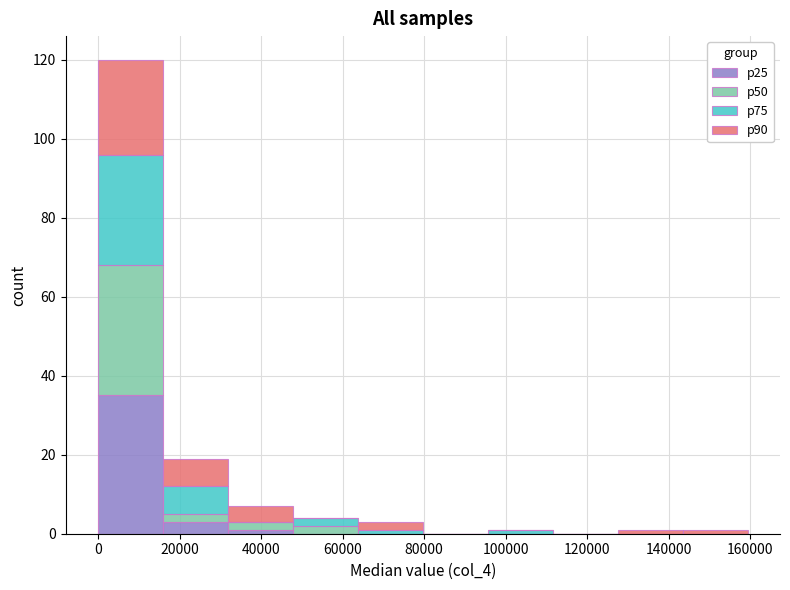

Which range on the x-axis has the tallest stacked bar (by total height)?

0 to 16000